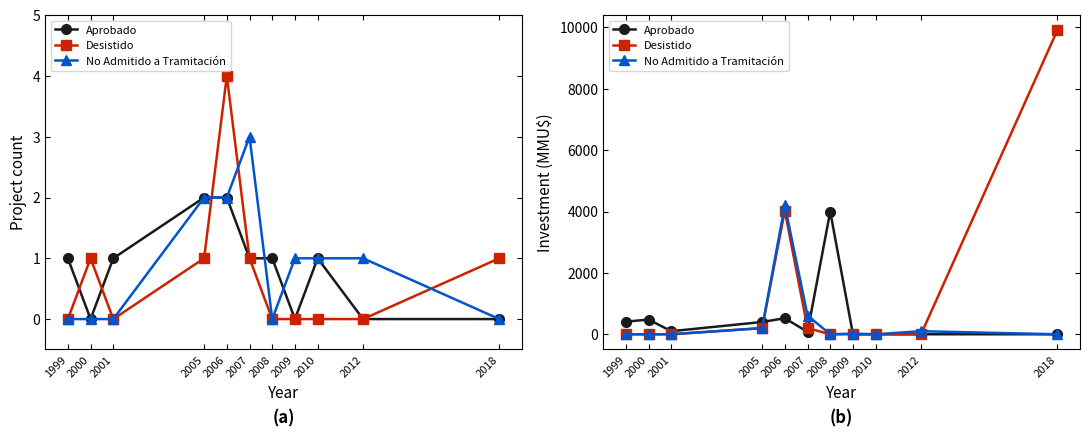

Does the chart have visible grid lines?

No